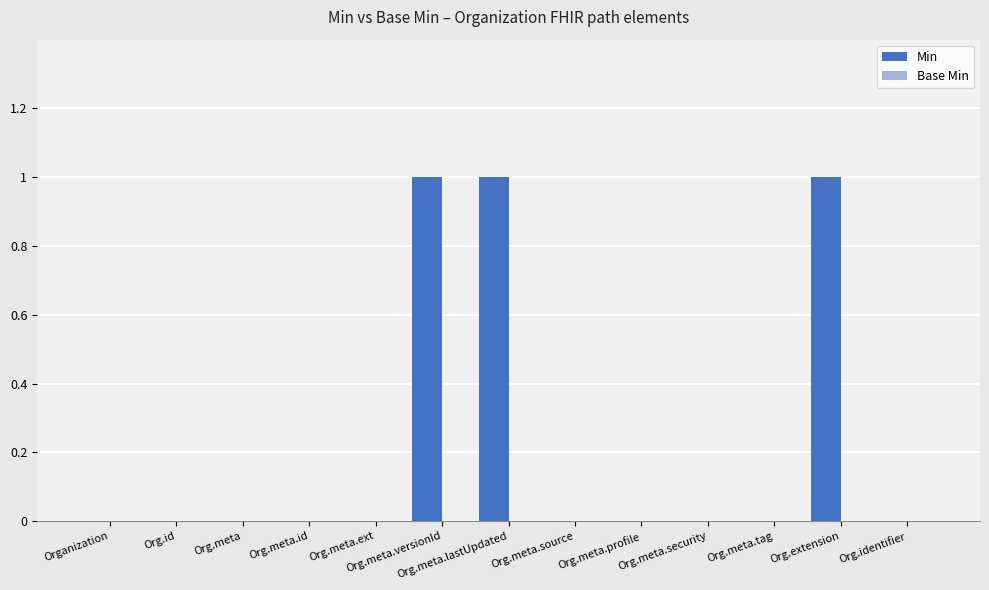

Are the bars horizontal?

No